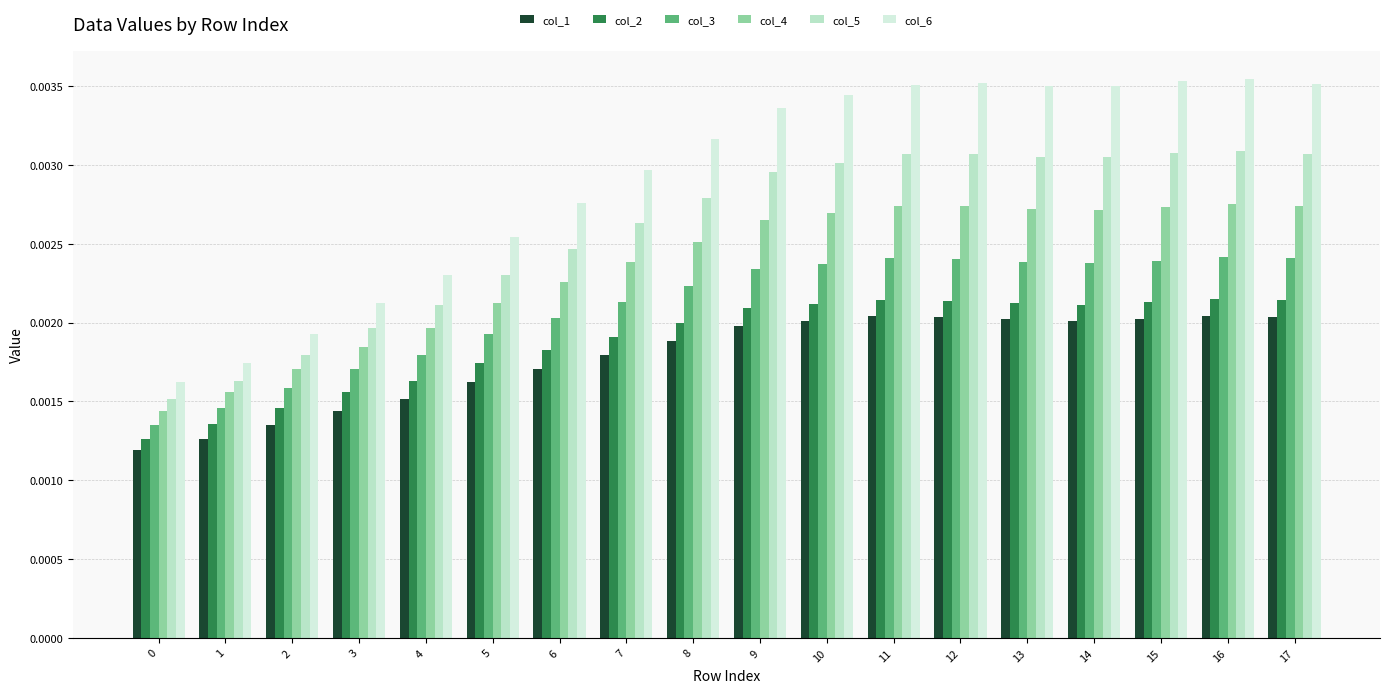

Count the number of categories in the chart.

18